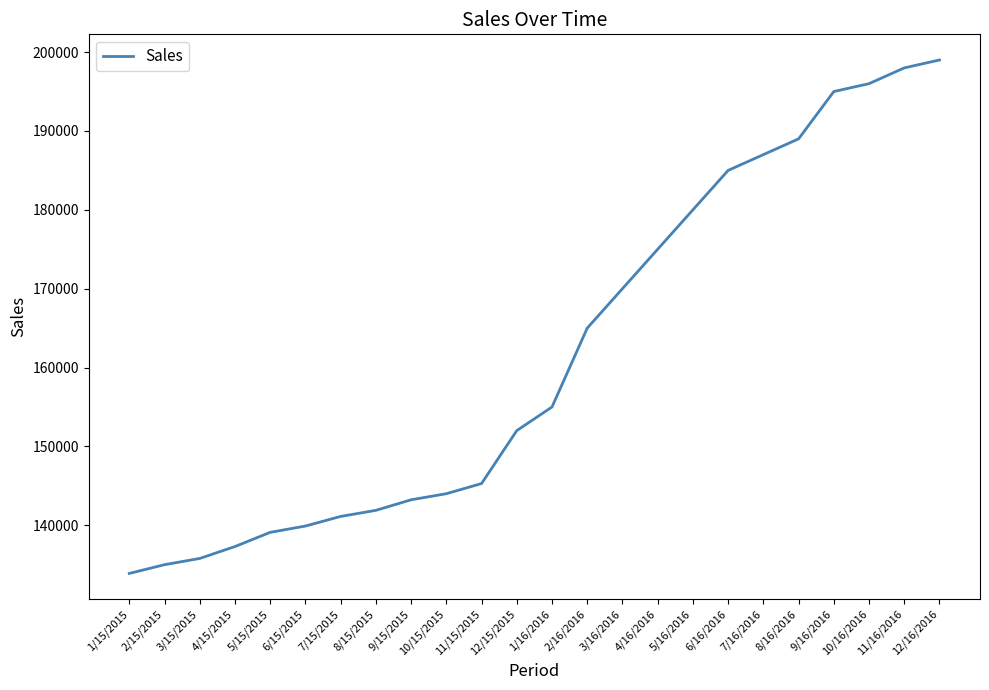

Is it true that the value at 2/16/2016 is 76325?

False